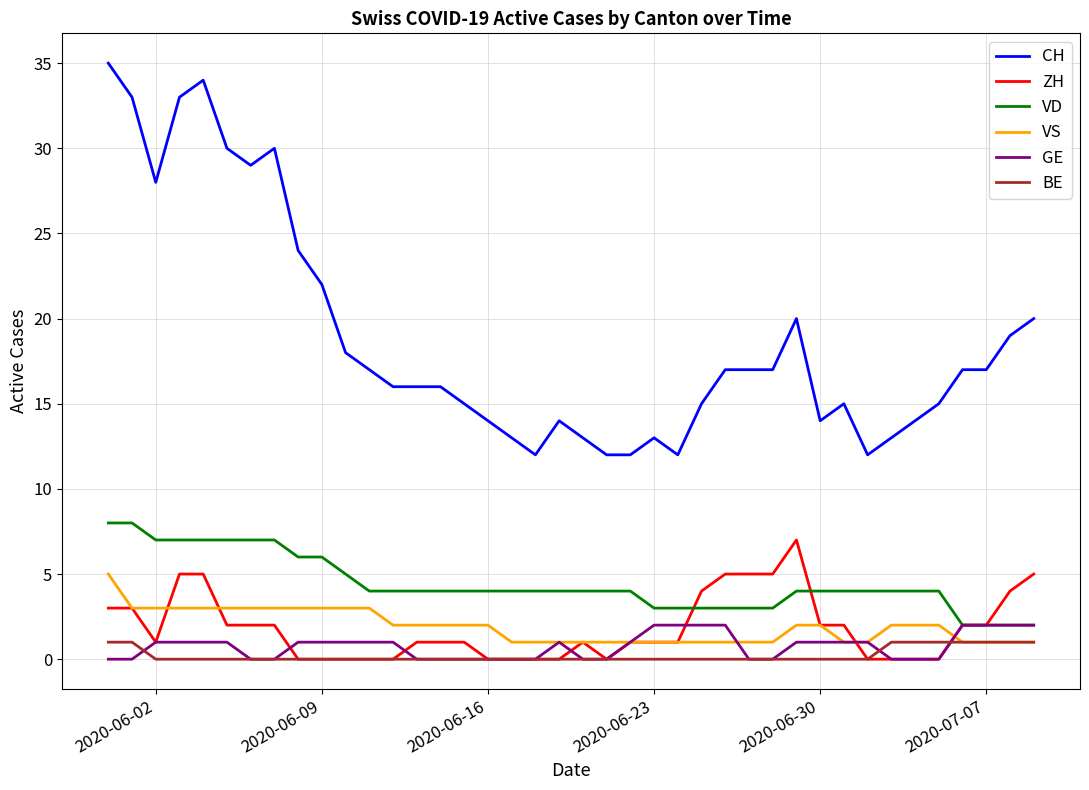

True or false: VD and BE cross at least once.

False